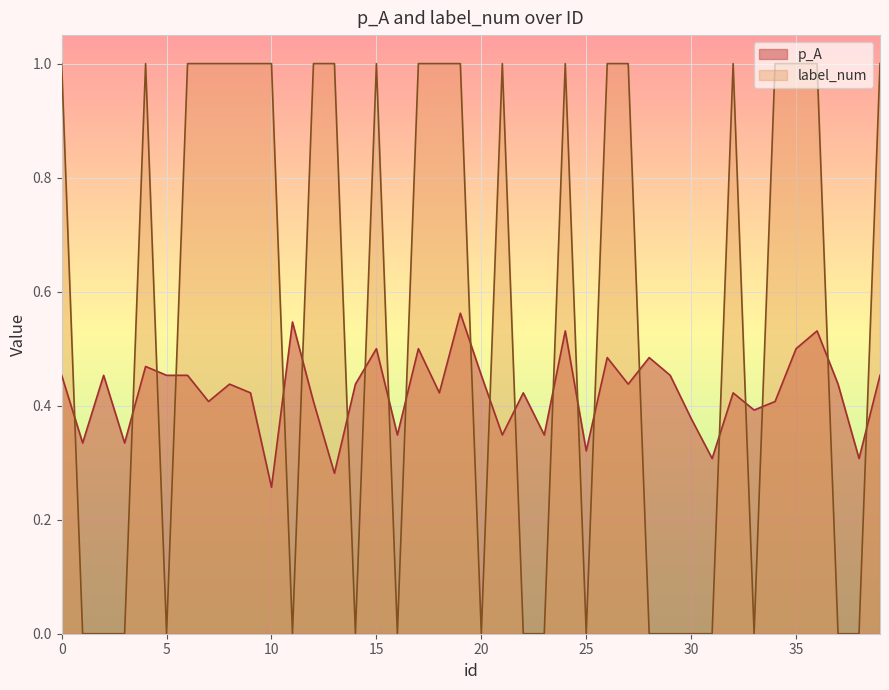

Reading left to right, extract all data points from this chart.

p_A: 0.5	0.3	0.5	0.3	0.5	0.5	0.5	0.4	0.4	0.4	0.3	0.5	0.4	0.3	0.4	0.5	0.3	0.5	0.4	0.6	0.5	0.3	0.4	0.3	0.5	0.3	0.5	0.4	0.5	0.5	0.4	0.3	0.4	0.4	0.4	0.5	0.5	0.4	0.3	0.5
label_num: 1.0	0.0	0.0	0.0	1.0	0.0	1.0	1.0	1.0	1.0	1.0	0.0	1.0	1.0	0.0	1.0	0.0	1.0	1.0	1.0	0.0	1.0	0.0	0.0	1.0	0.0	1.0	1.0	0.0	0.0	0.0	0.0	1.0	0.0	1.0	1.0	1.0	0.0	0.0	1.0